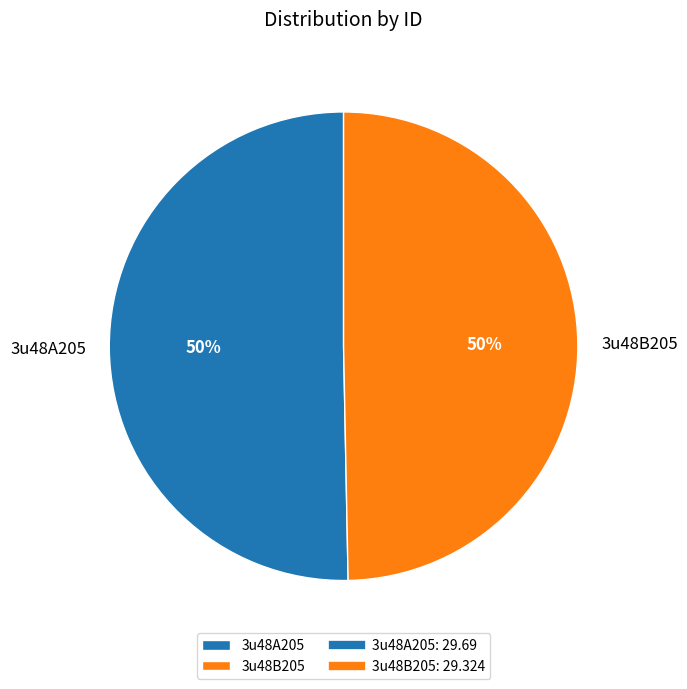

To the nearest percent, what is the combined percentage of 3u48B205 and 3u48A205?

100%